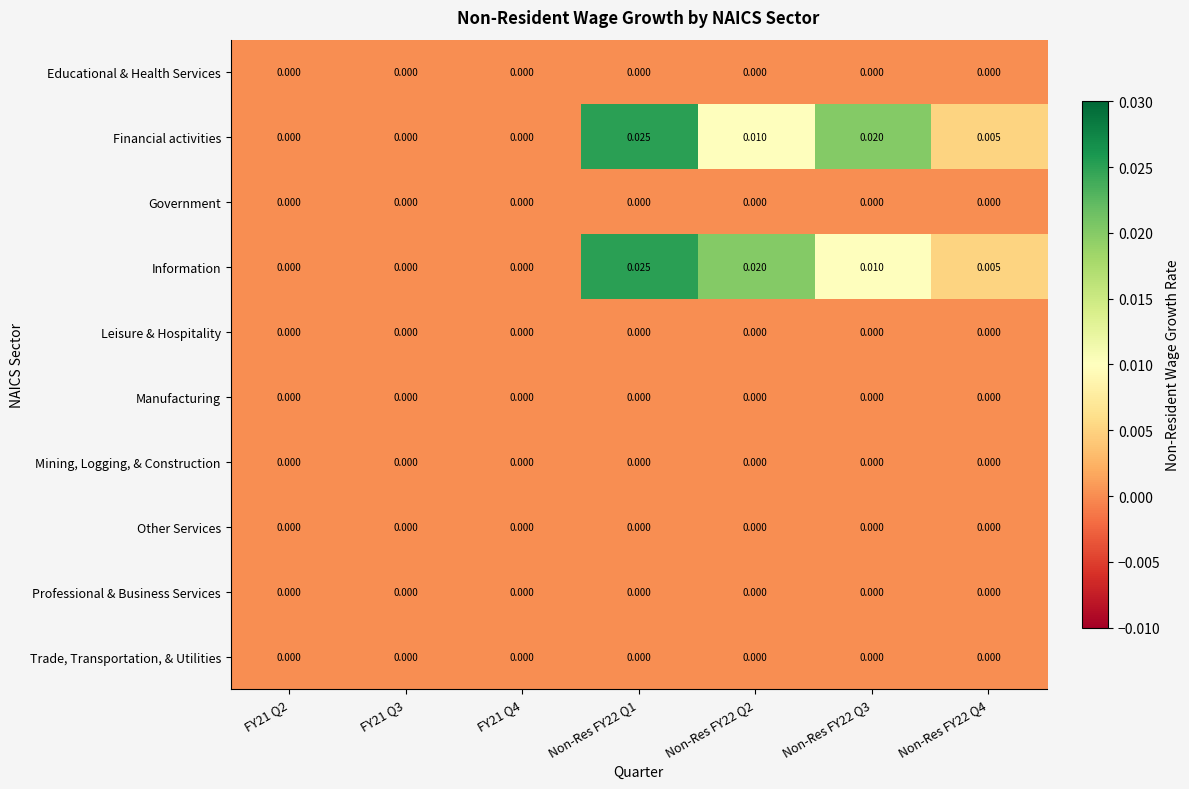

Is the value of Mining, Logging, & Construction at Non-Res FY22 Q3 greater than the value of Financial activities at Non-Res FY22 Q1?

No